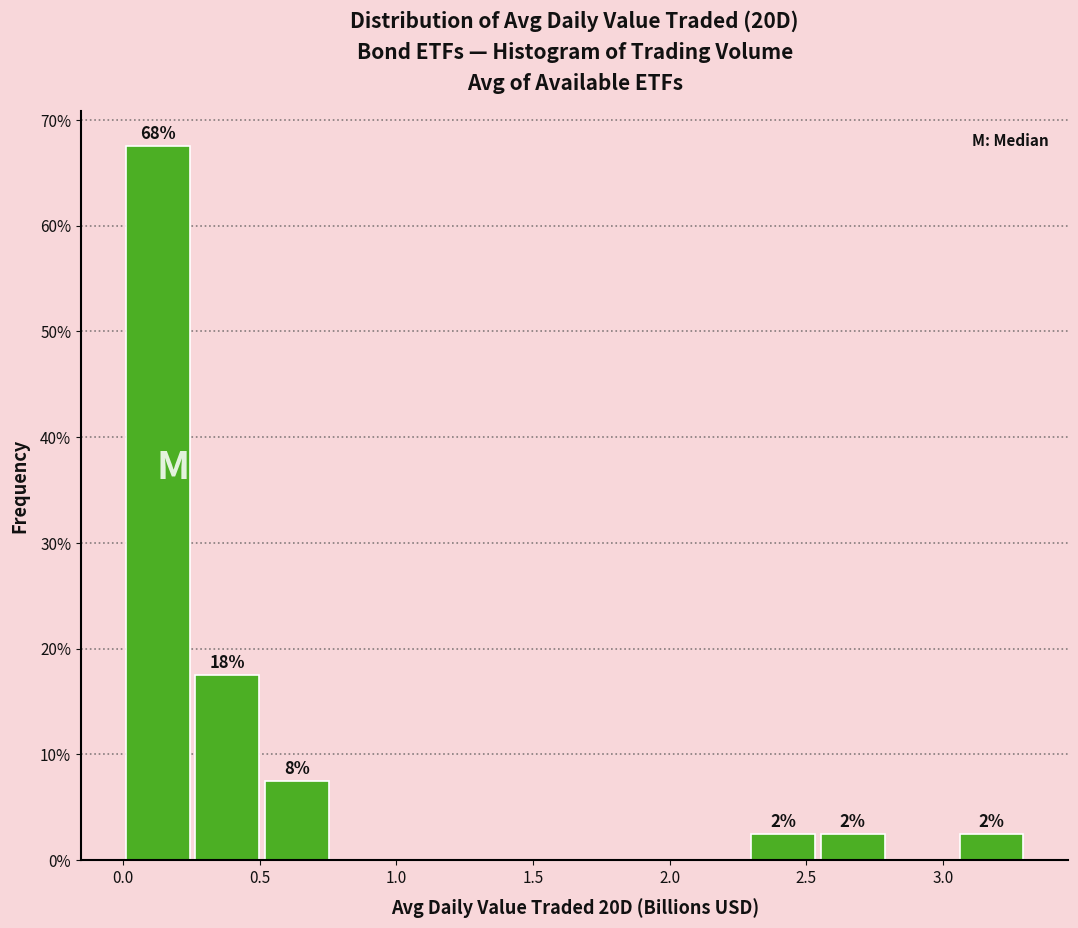

Which range on the x-axis has the tallest bar?

0.00 to 0.25